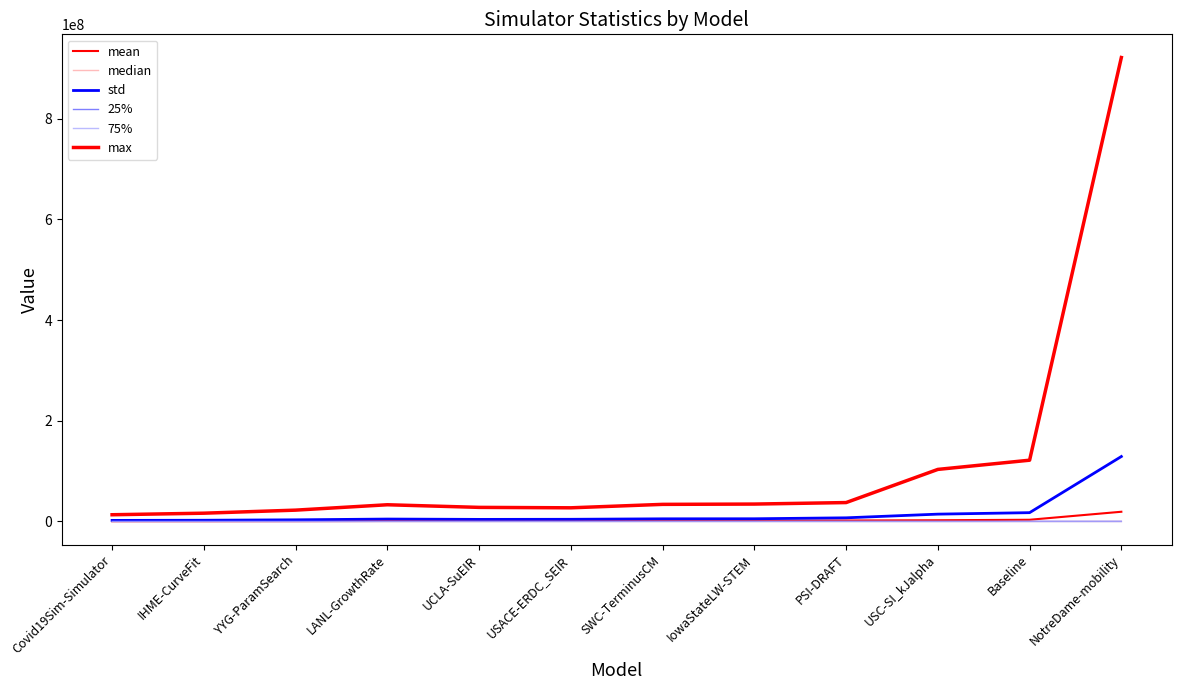

What is the sum of all 25% values?

10180.3